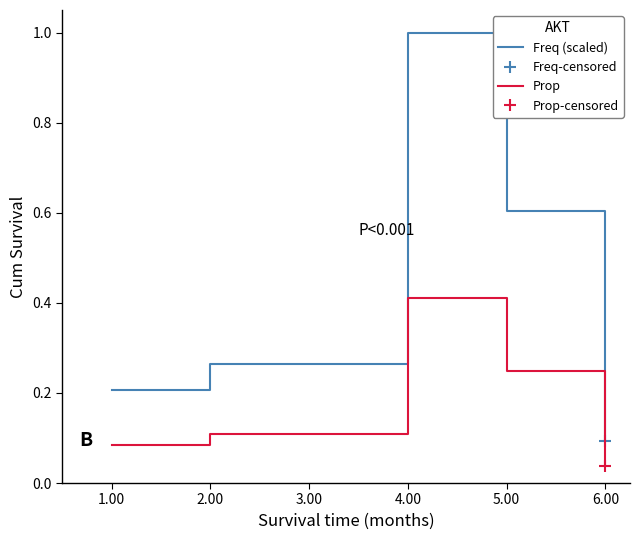

At which label is Prop closest to 0?

6.00